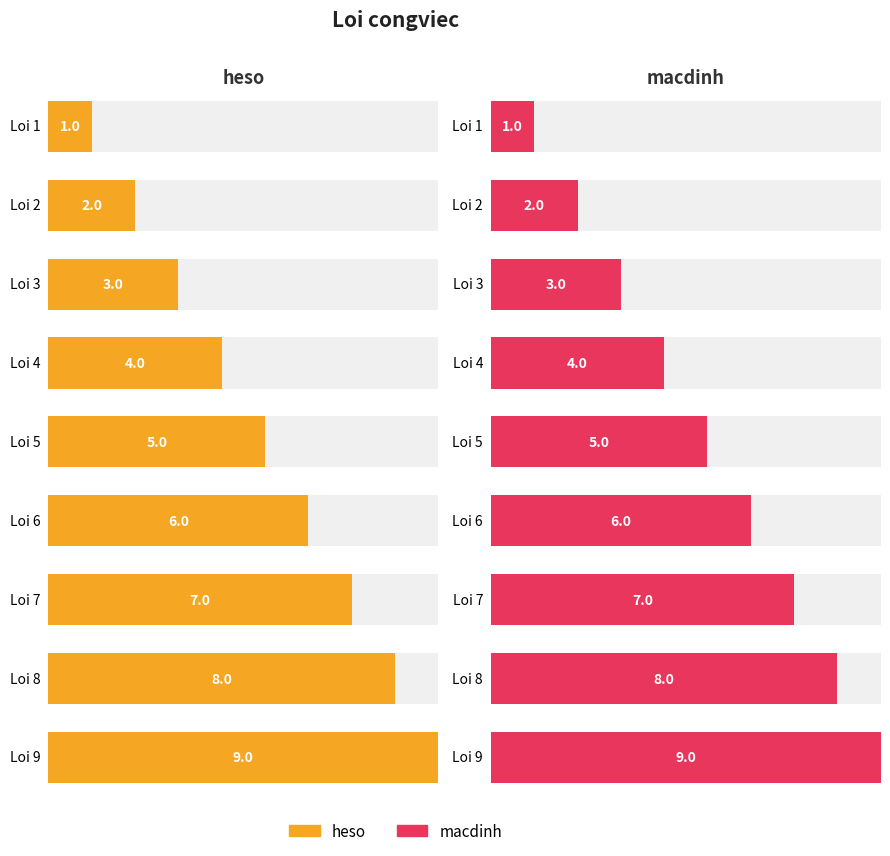

True or false: heso has a value of 2 at Loi 2.

True